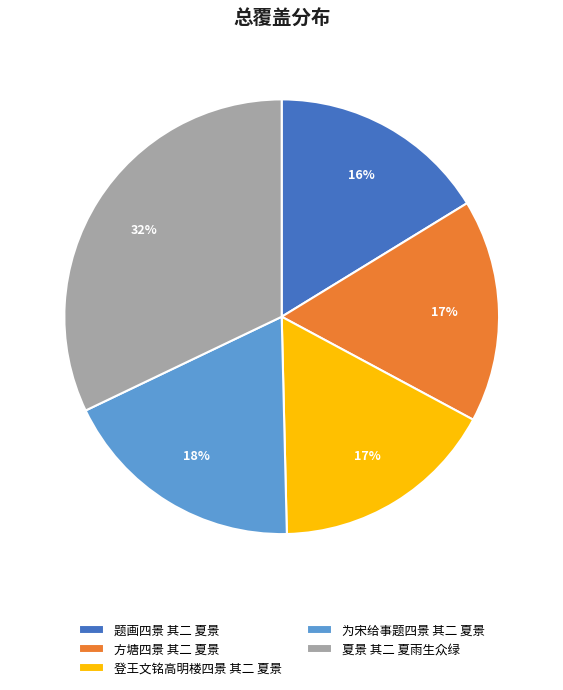

Combined, do 登王文铭高明楼四景 其二 夏景 and 为宋给事题四景 其二 夏景 account for over 50%?

No